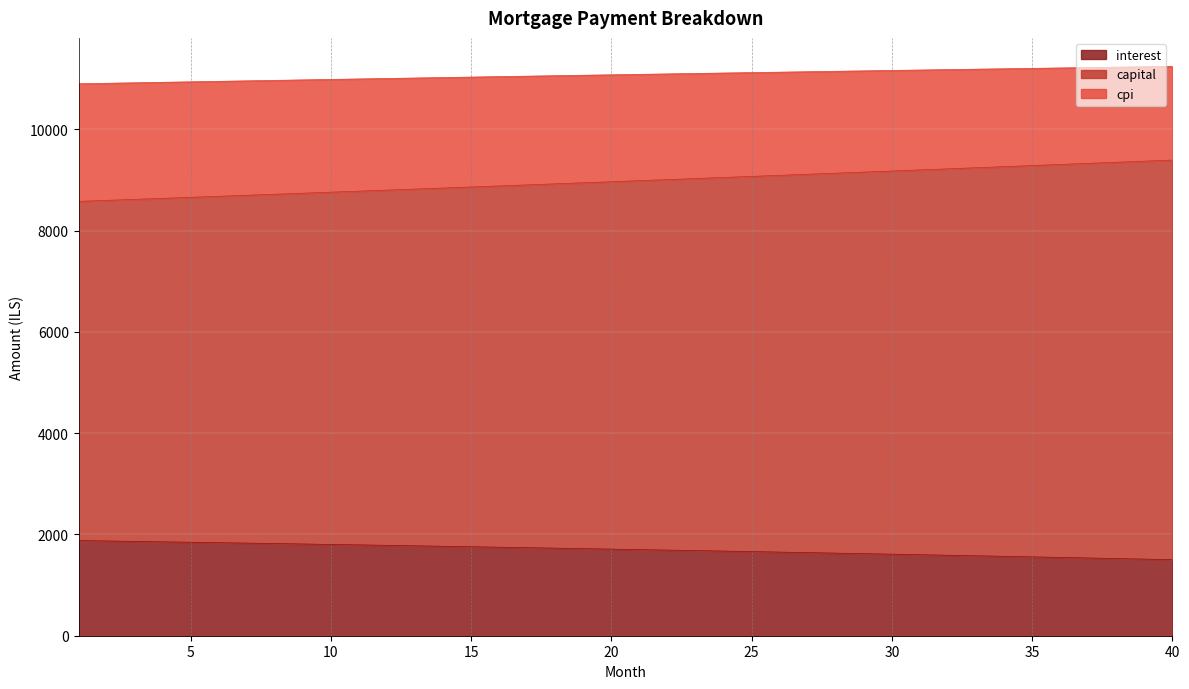

Where is capital nearest to the value 8987?

21